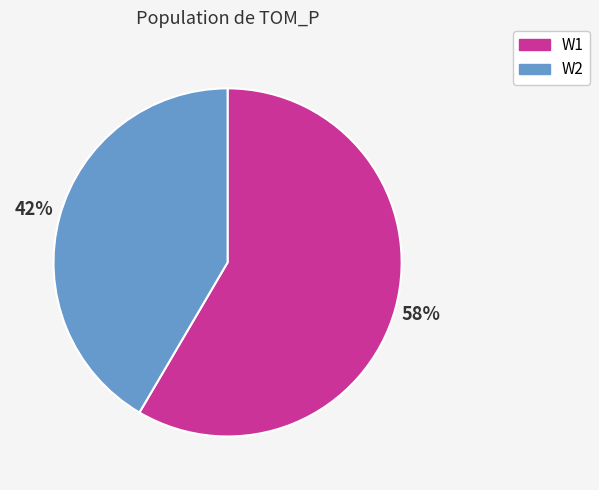

How many slices are in this pie chart?

2